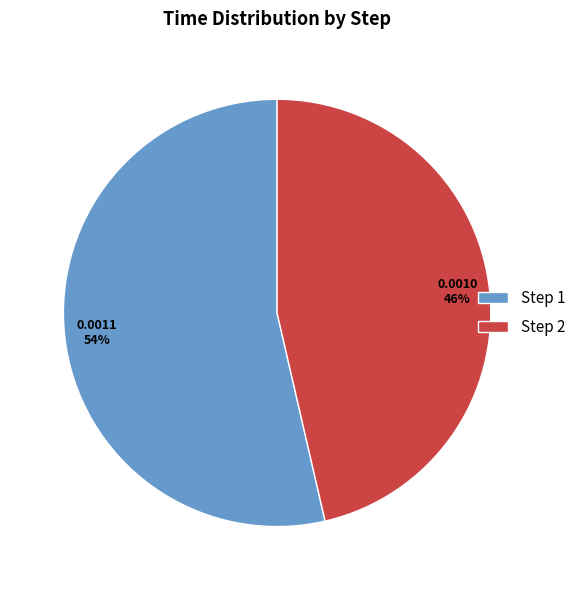

Count the number of slices in the pie.

2